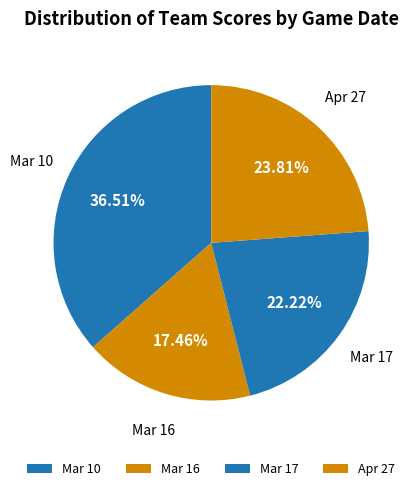

To the nearest percent, what is the difference between the Mar 10 and Mar 17 slice percentages?

14%